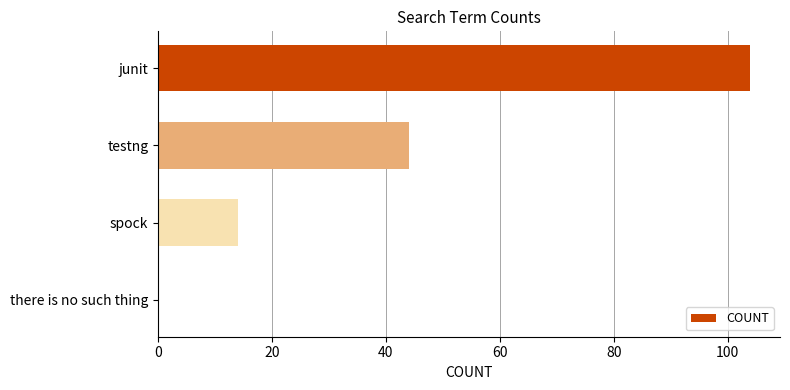

Where is the data nearest to the value 52?

testng